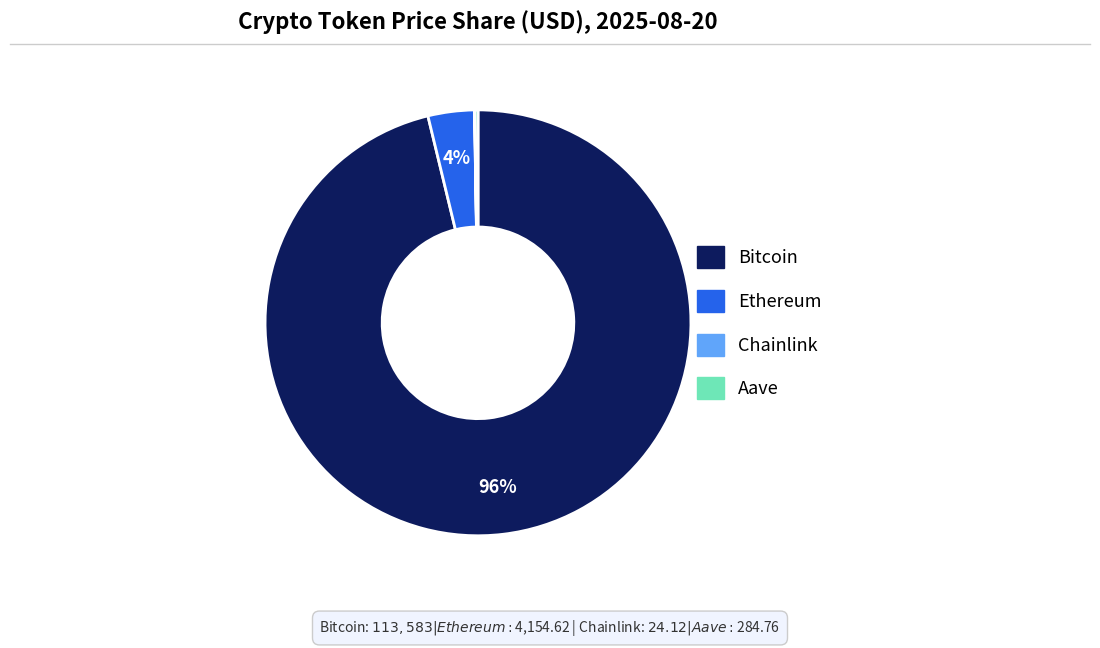

To the nearest percent, what is the average slice percentage?

25%